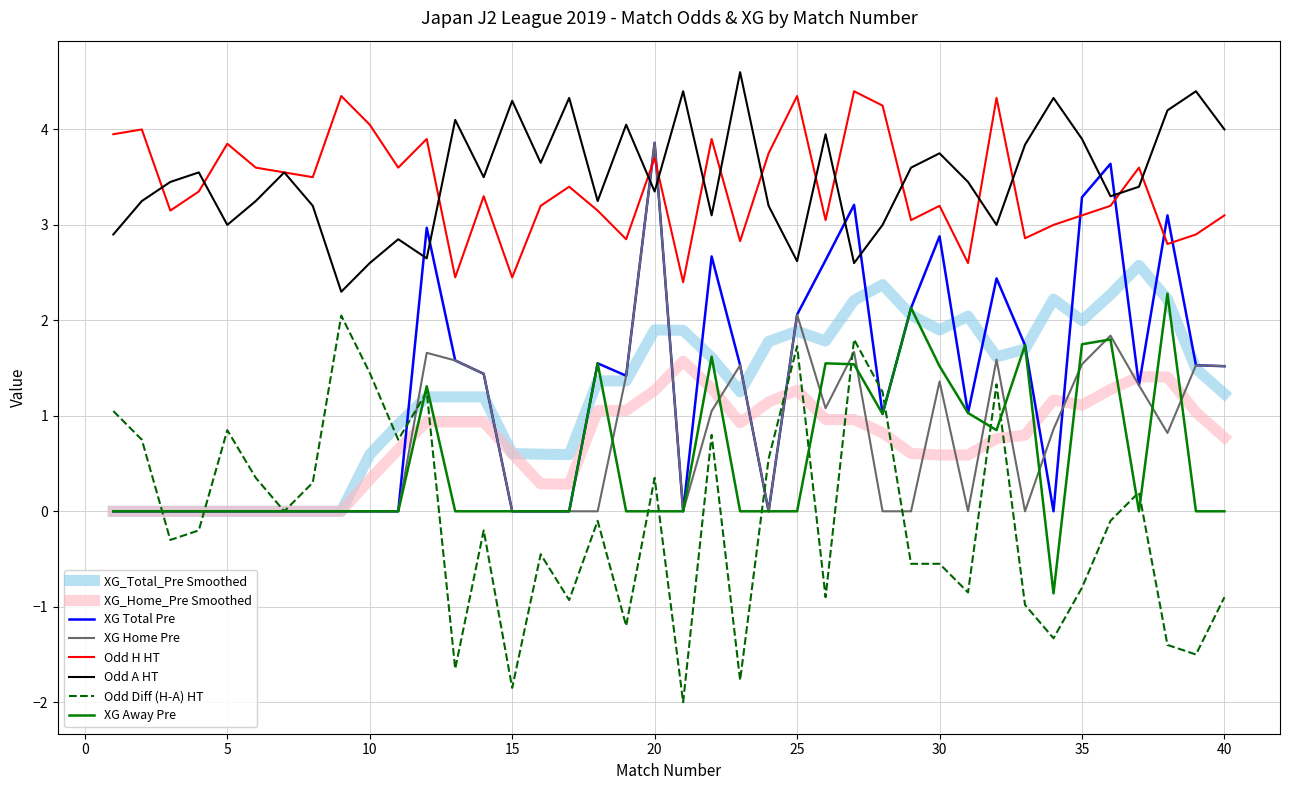

Which series has the largest total across all categories?

Odd A HT